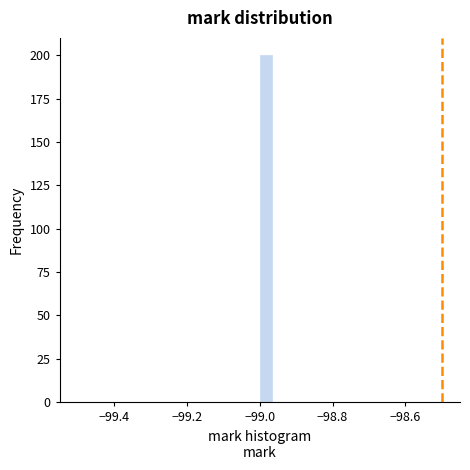

Around what value on the x-axis is the tallest bar? Give the approximate position of its centre, as read against the axis.

-98.98